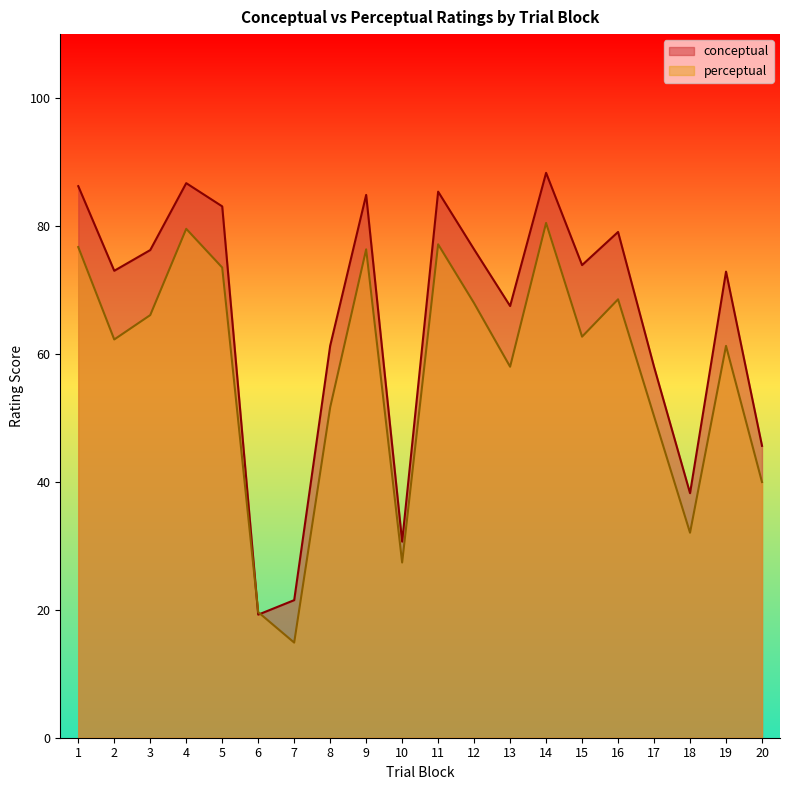

Does the chart display data point markers on the line(s)?

No